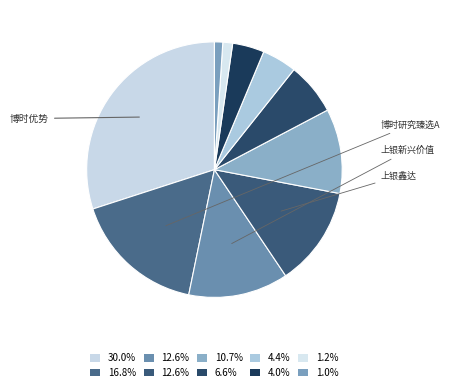

Count the number of slices in the pie.

10